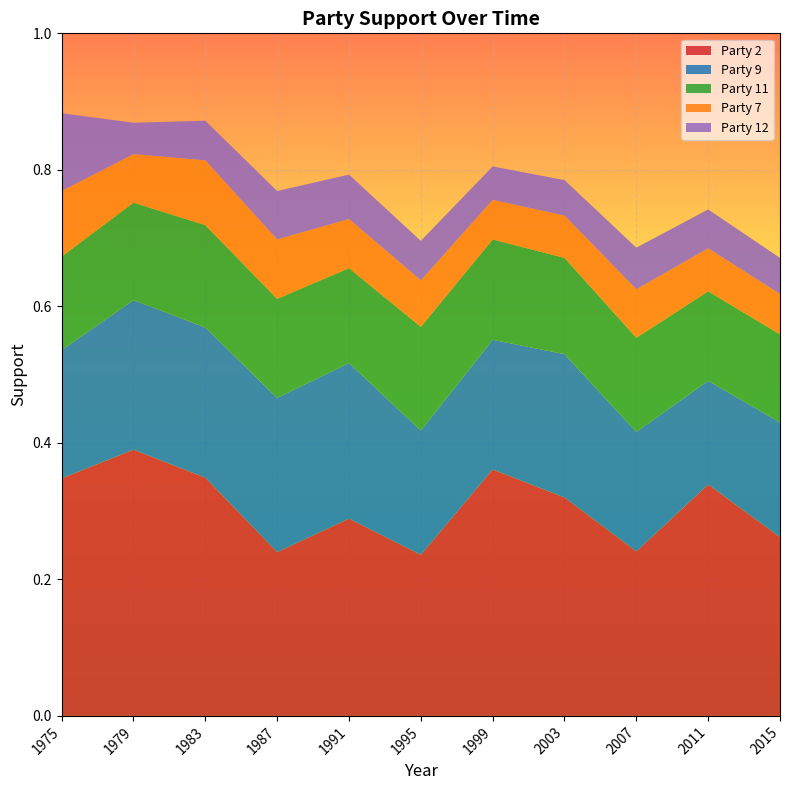

Reading right to left, what are all the values shown in this chart?

Party 2: 0.3	0.3	0.2	0.3	0.4	0.2	0.3	0.2	0.3	0.4	0.3
Party 9: 0.2	0.2	0.2	0.2	0.2	0.2	0.2	0.2	0.2	0.2	0.2
Party 11: 0.1	0.1	0.1	0.1	0.1	0.2	0.1	0.1	0.1	0.1	0.1
Party 7: 0.1	0.1	0.1	0.1	0.1	0.1	0.1	0.1	0.1	0.1	0.1
Party 12: 0.1	0.1	0.1	0.1	0.0	0.1	0.1	0.1	0.1	0.0	0.1